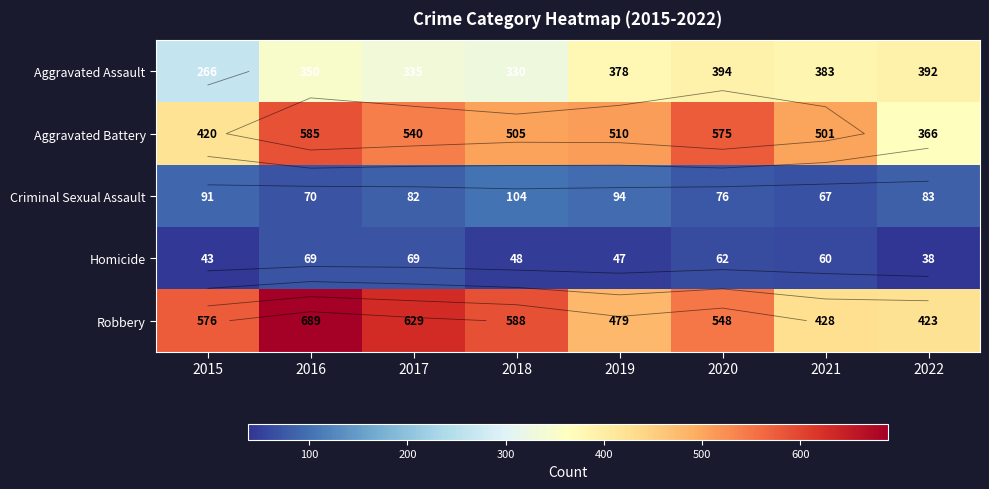

What is the total value across all series at 2021?

1439